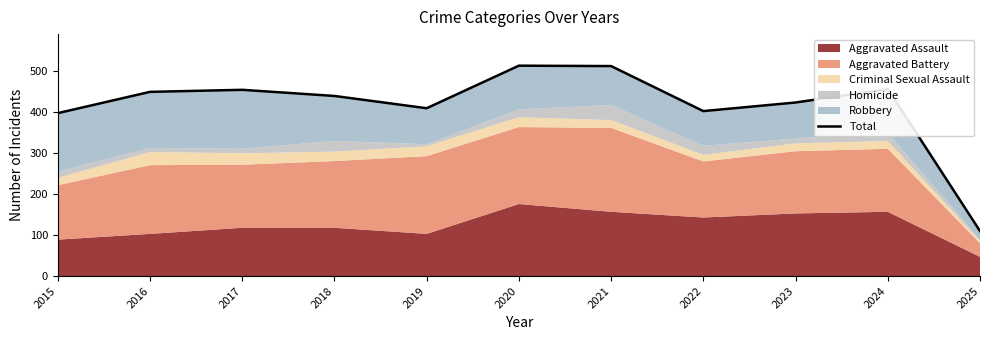

Reading left to right, extract all data points from this chart.

398	450	455	440	410	514	513	403	424	457	110